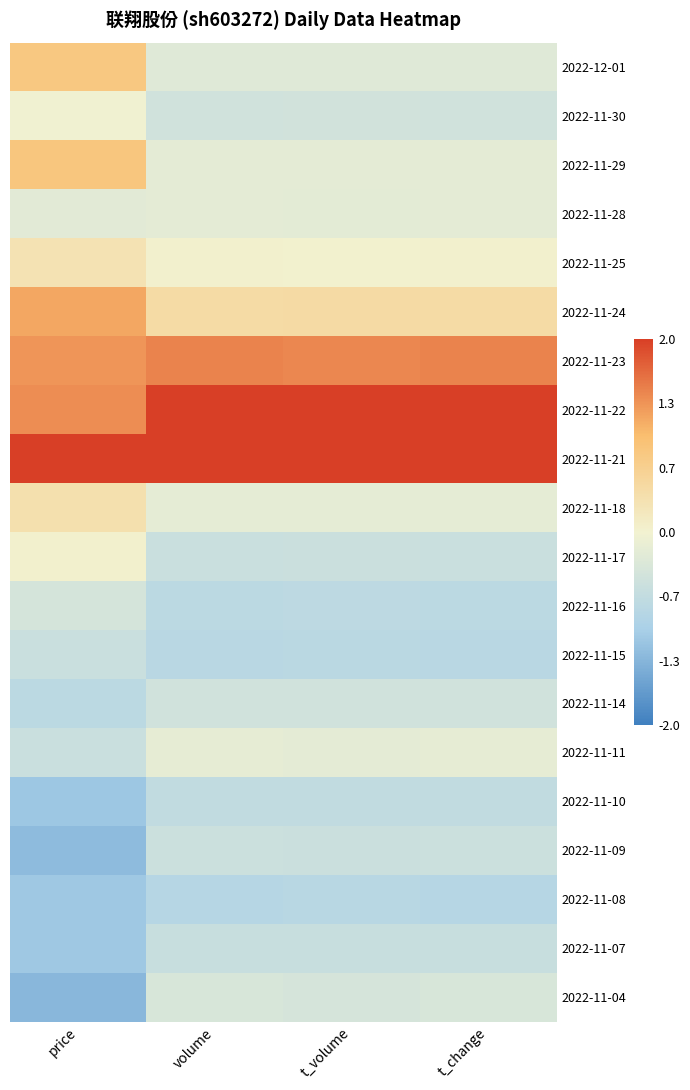

Which category has the lowest value across all series?

price